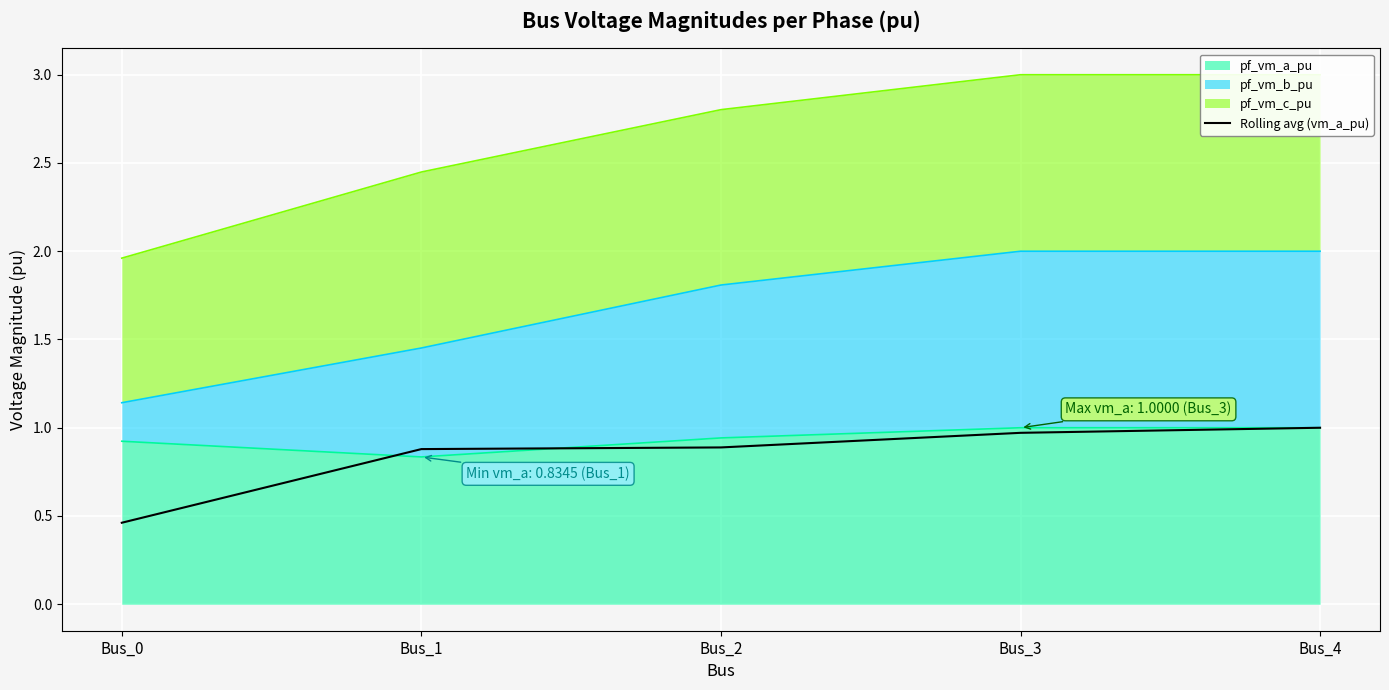

What is the sum of the values at Bus_0 and Bus_2?

1.4